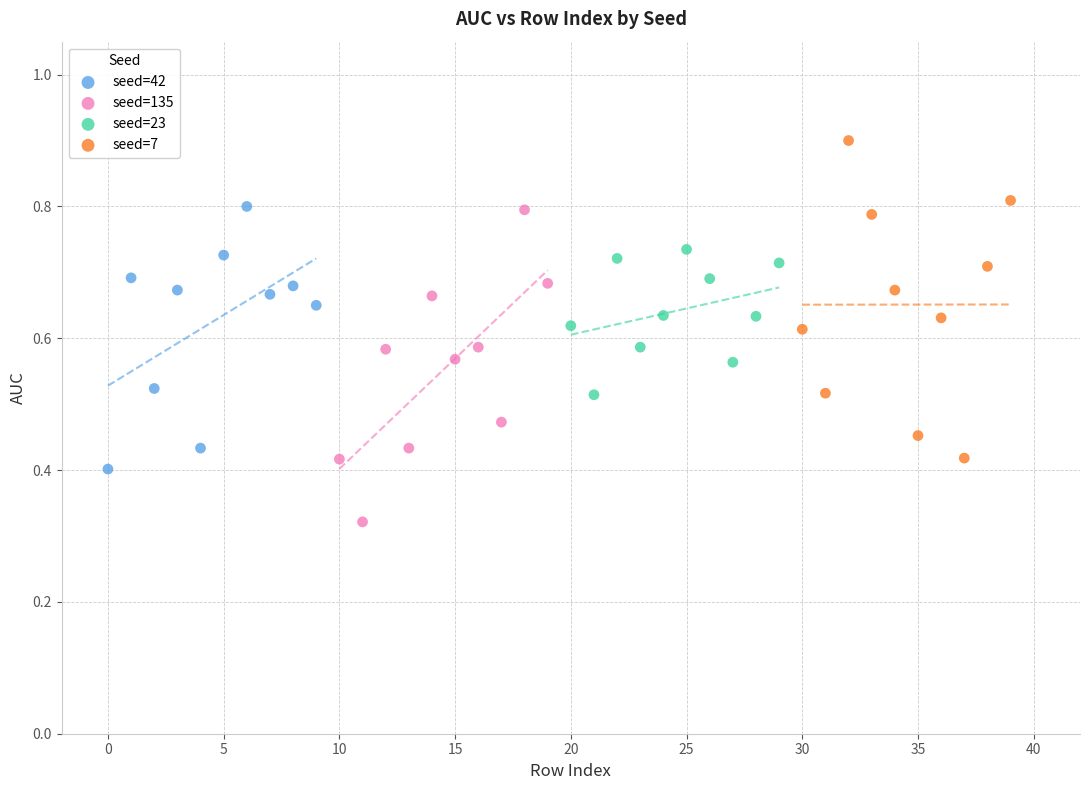

Which series reaches the maximum Y coordinate?

seed=7